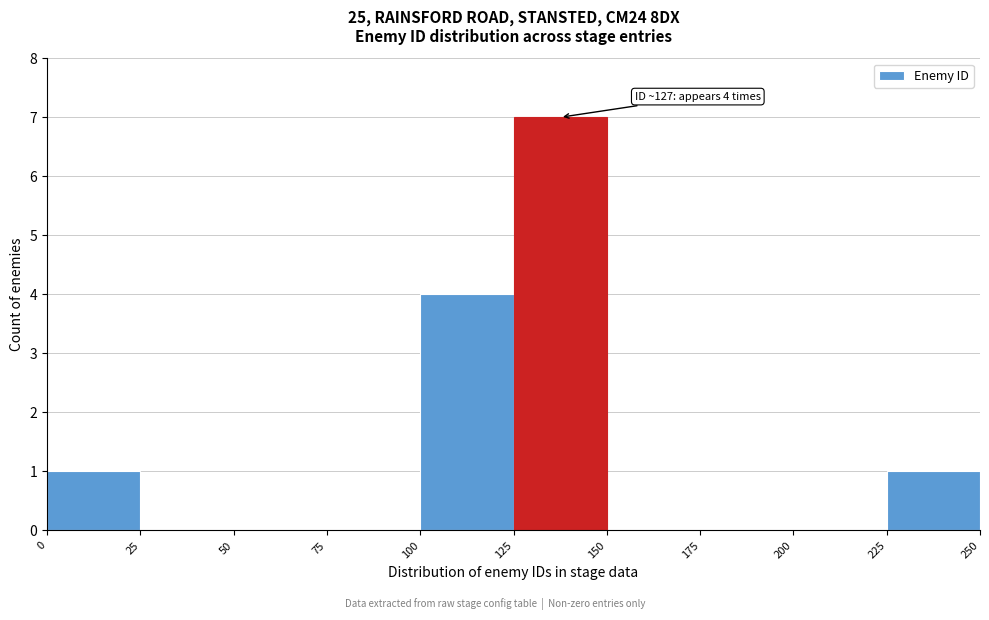

Over which range of the x-axis is the bar tallest?

125 to 150